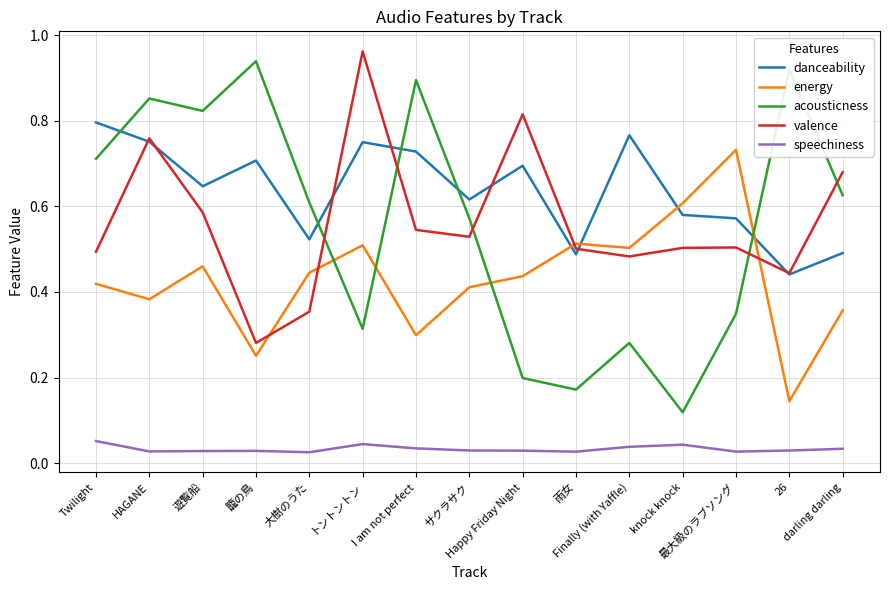

At which category does danceability reach its first local peak?

籠の鳥